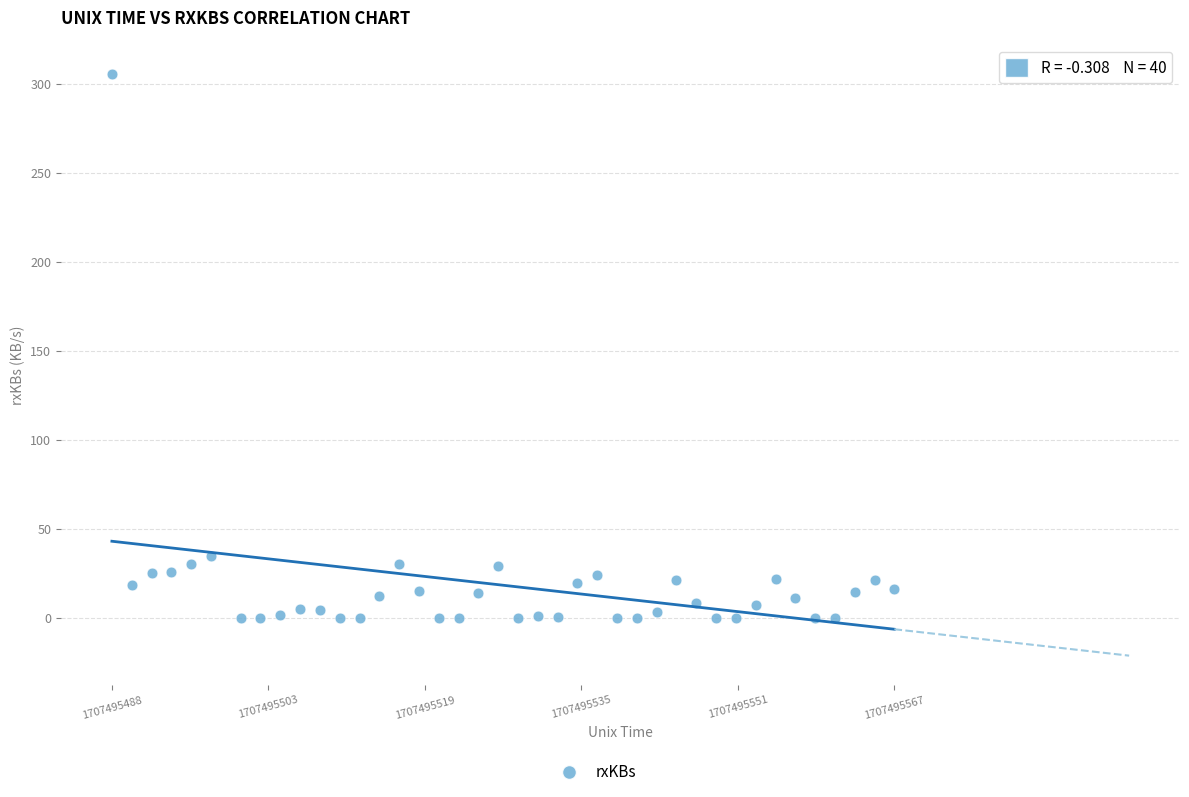

What Y value in the scatter plot is closest to 152?

35.0